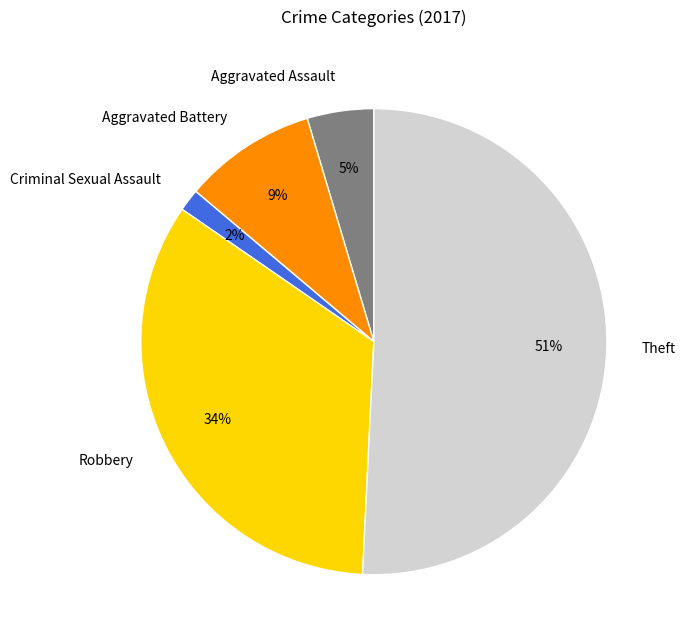

What percentage is the Criminal Sexual Assault slice, to the nearest percent?

2%